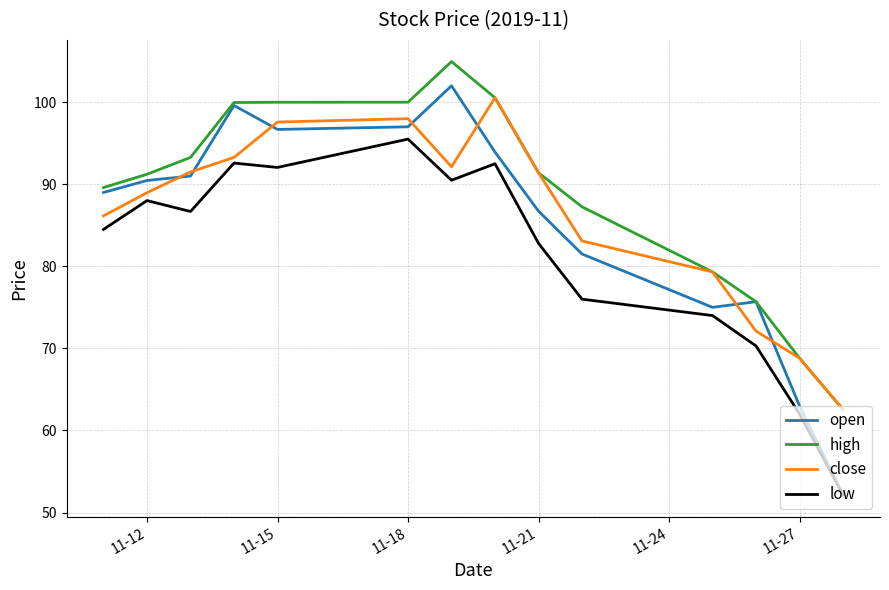

Is the value of open at 10 greater than the value of low at 9?

Yes